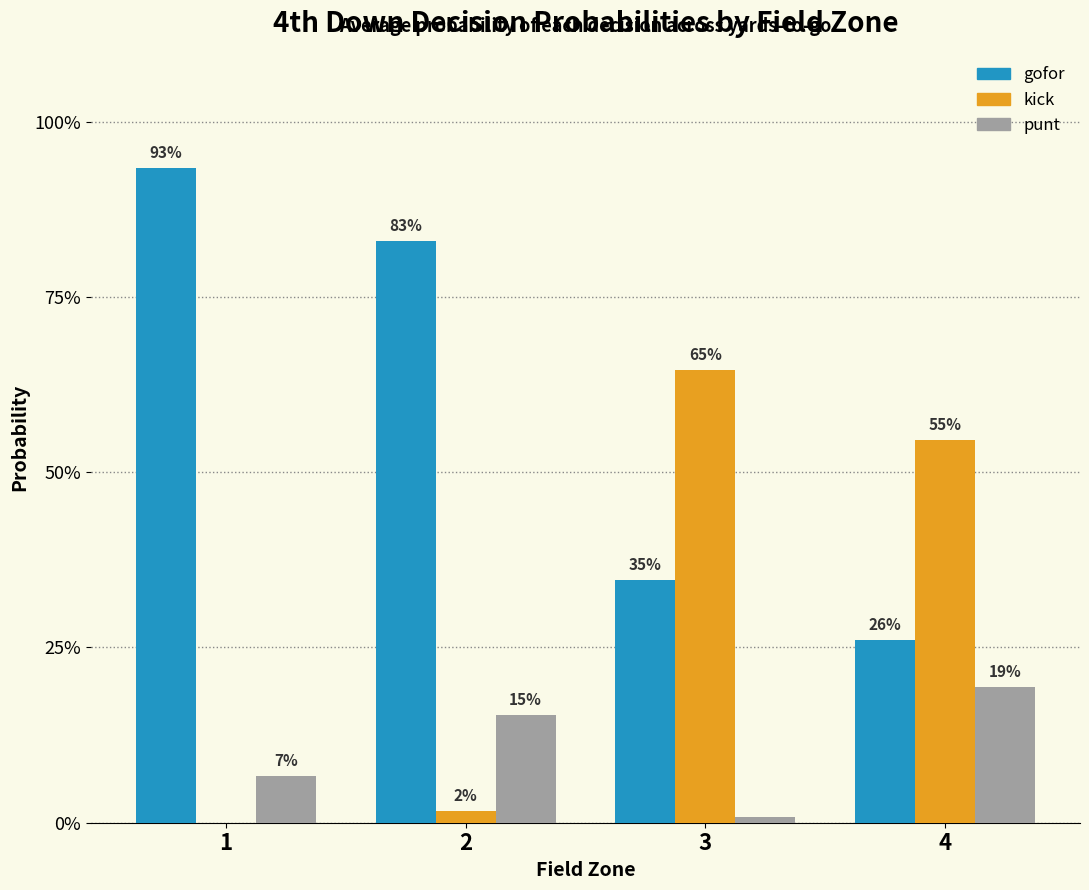

Are the bars grouped side by side (vs. stacked)?

Yes